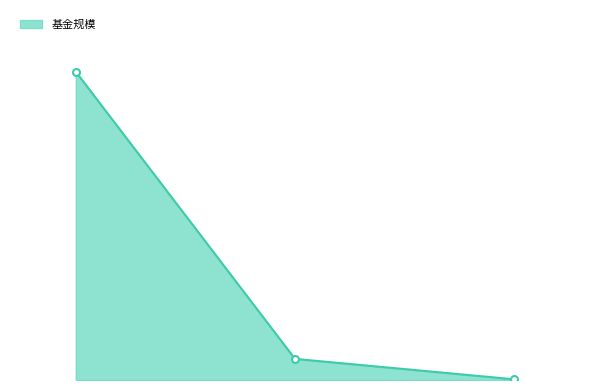

Is it true that the value at 富国质量成长6个月持有期混合A is 3.9?

True